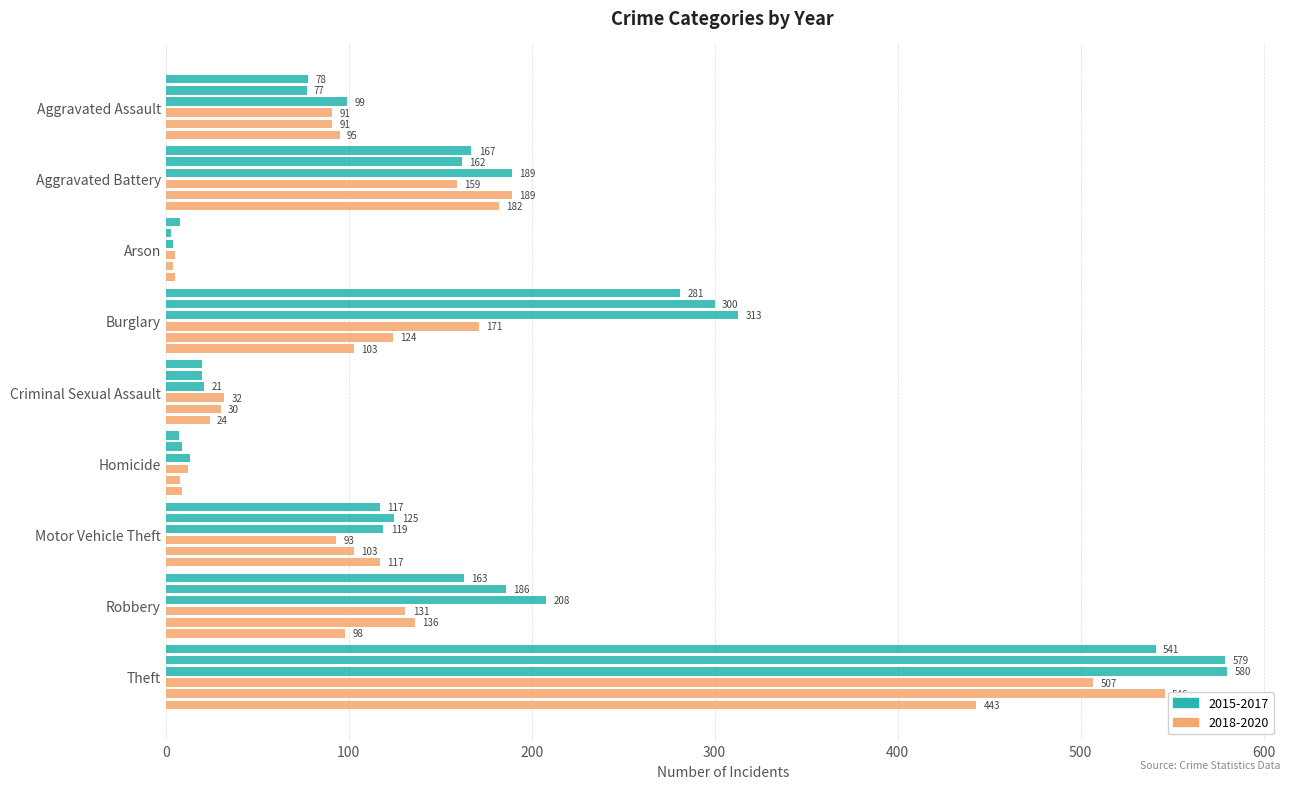

Rank the categories by 2020 value from lowest to highest.

Arson, Homicide, Criminal Sexual Assault, Aggravated Assault, Robbery, Burglary, Motor Vehicle Theft, Aggravated Battery, Theft